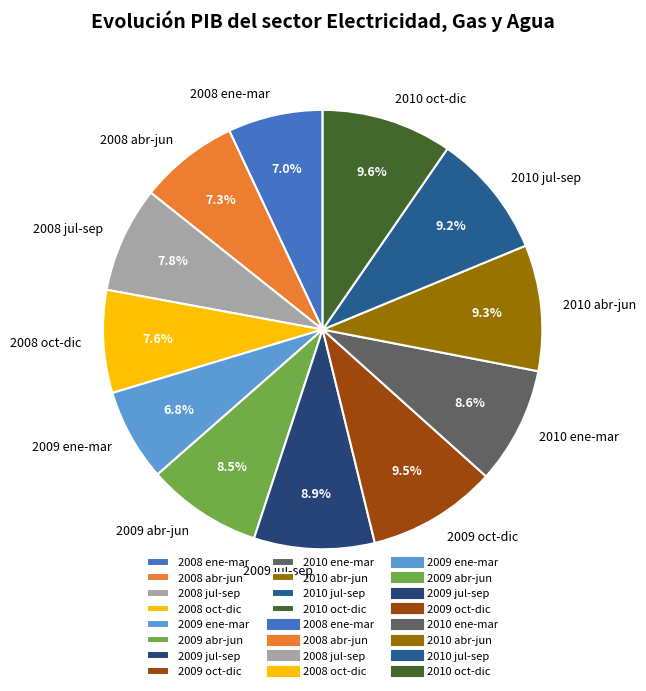

What is the ratio of the value at 2008 oct-dic to the value at 2009 abr-jun?

0.9